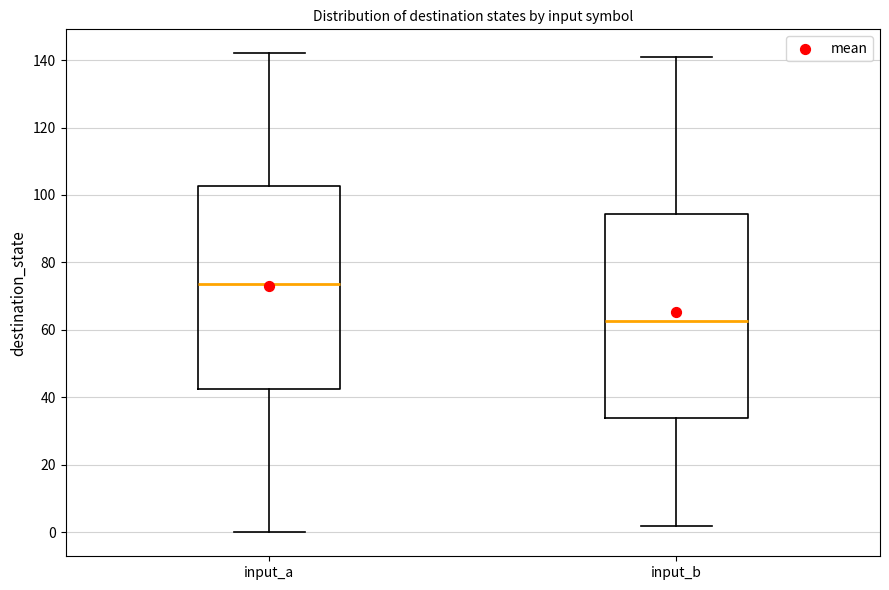

Reading left to right, read every box against the y-axis: the position of its median line, the range the box covers, and the ends of its whiskers. The values are not printed on the chart, so give them approximately, as read against the axis.

input_a: median 74, box 42 to 102, whiskers 0 to 142
input_b: median 62, box 34 to 94, whiskers 2 to 142